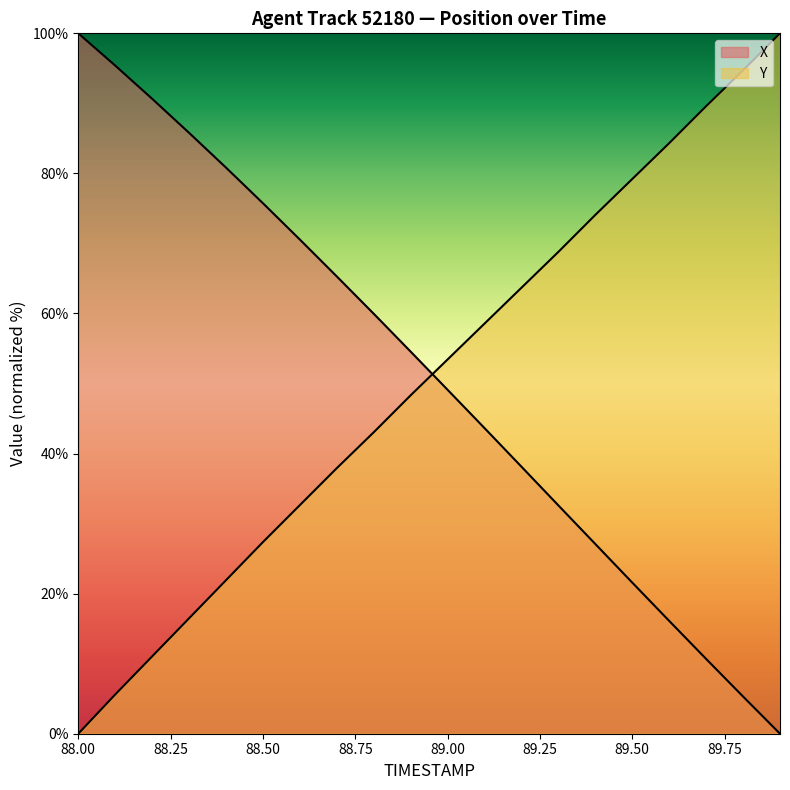

Rank the series by their maximum value, from highest to lowest.

X, Y